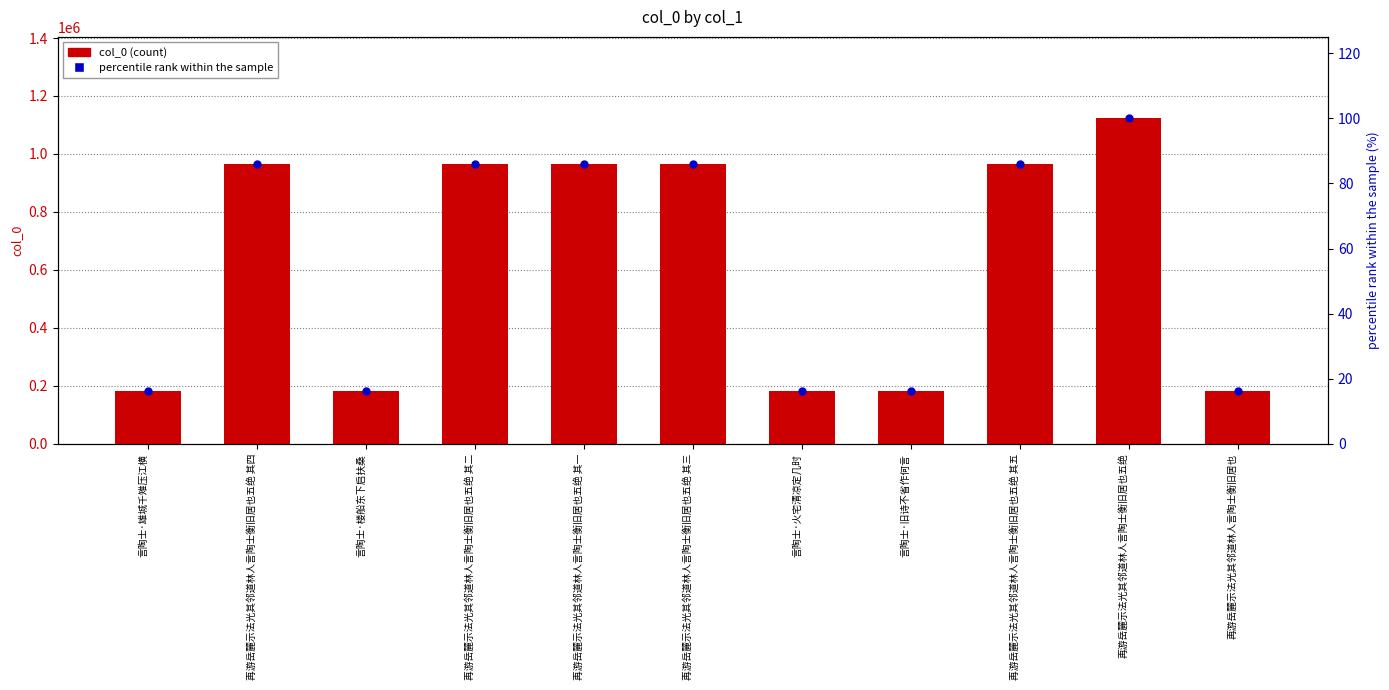

At how many categories does at least one series exceed 413038?

6